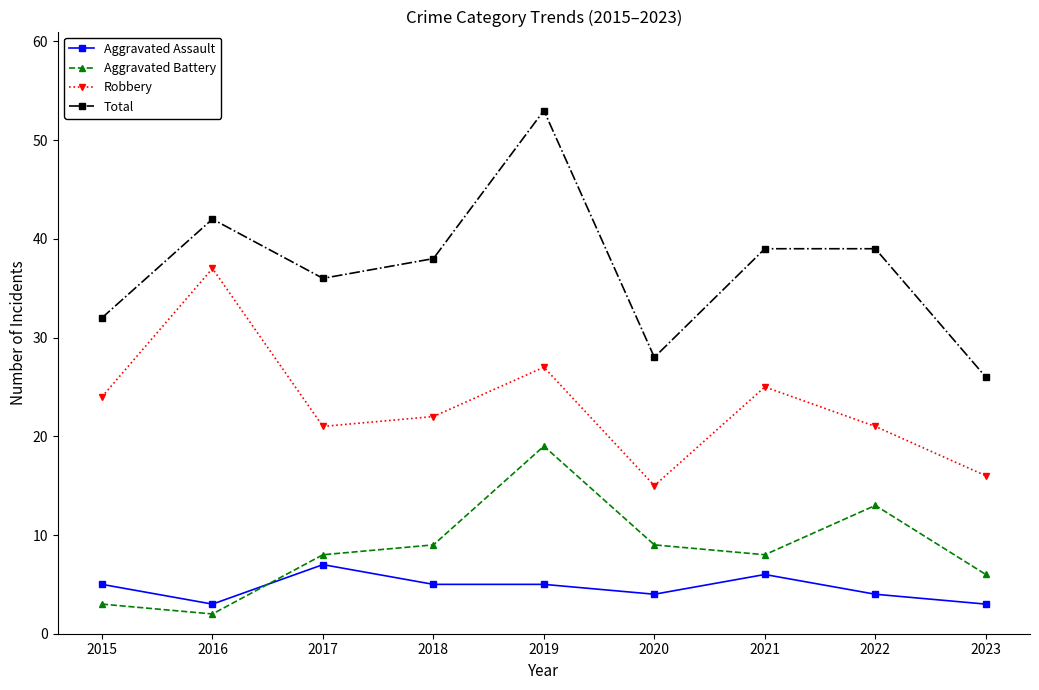

Between which two adjacent categories do Aggravated Assault and Aggravated Battery first intersect?

2016 and 2017